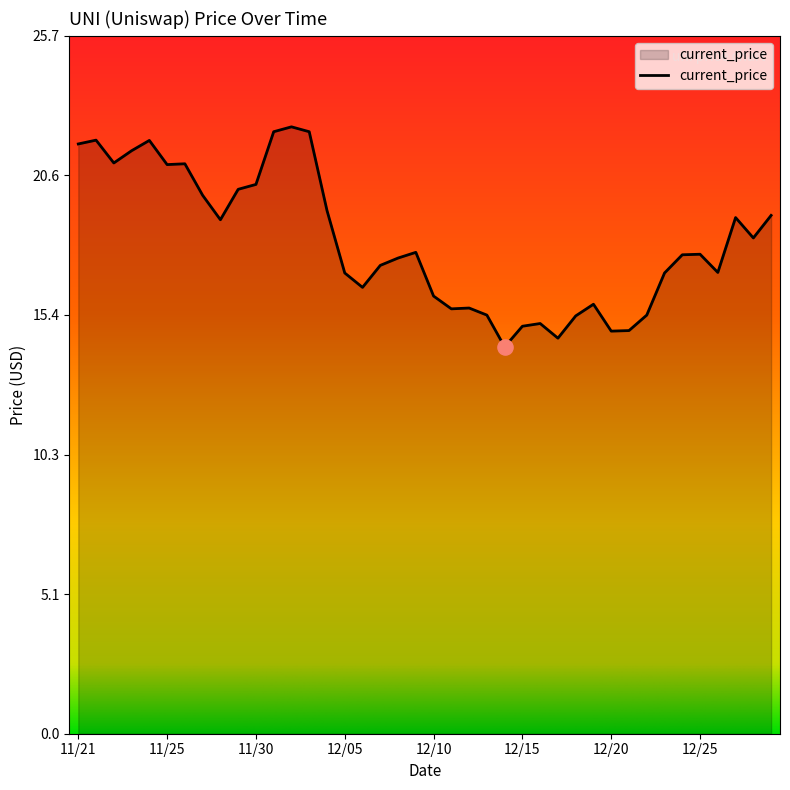

What is the smallest value displayed?

14.2